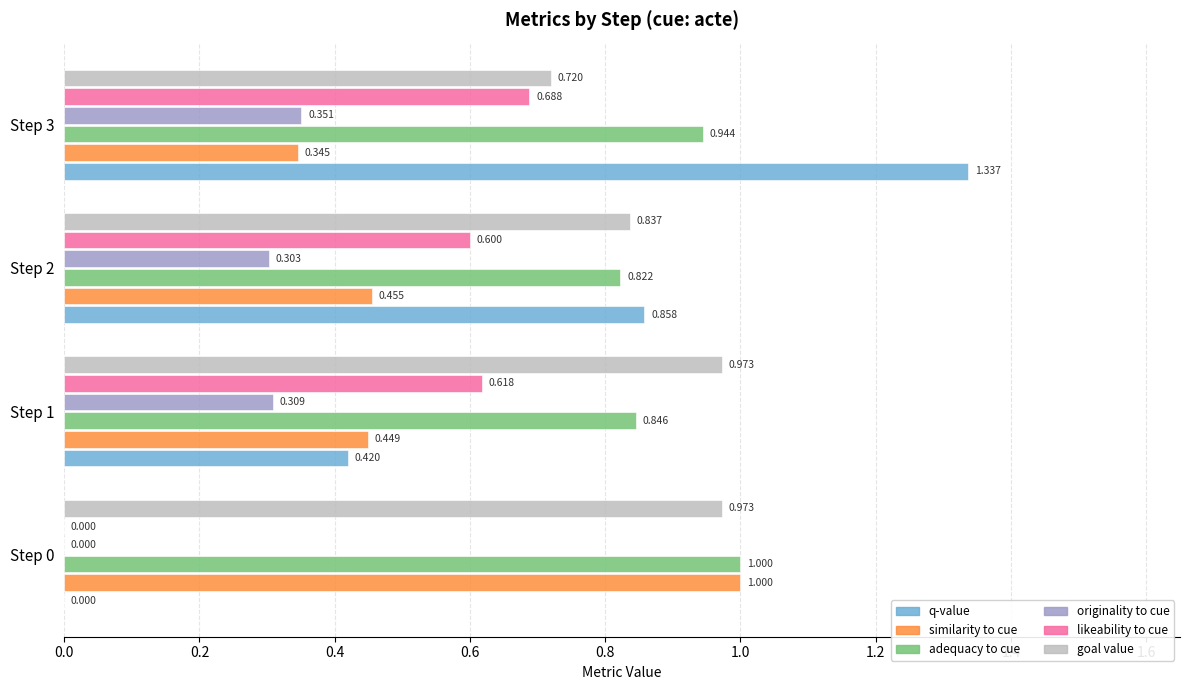

The value of originality_to_cue at 0.4 is 0.5. True or false?

False